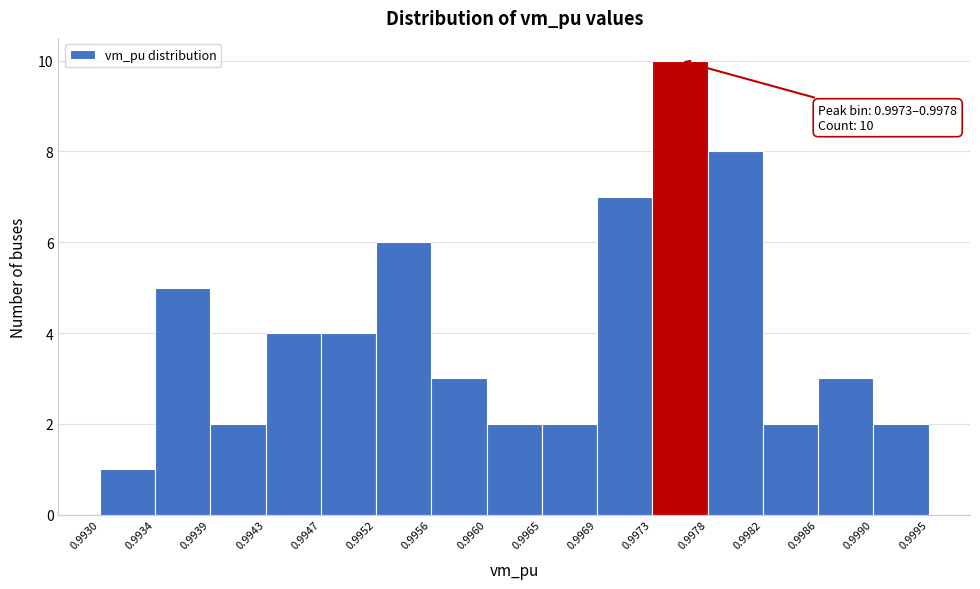

Which range on the x-axis has the tallest bar?

0.9973 to 0.9978